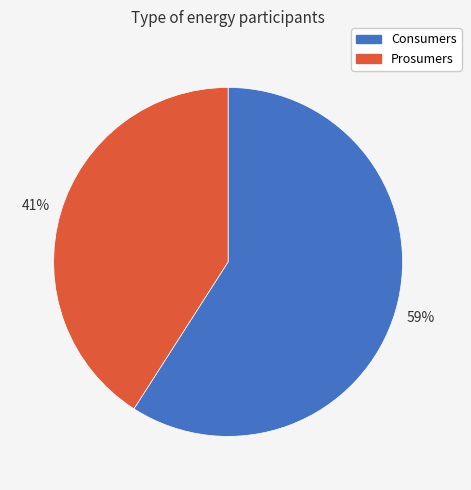

Which slice is the smallest?

Prosumers